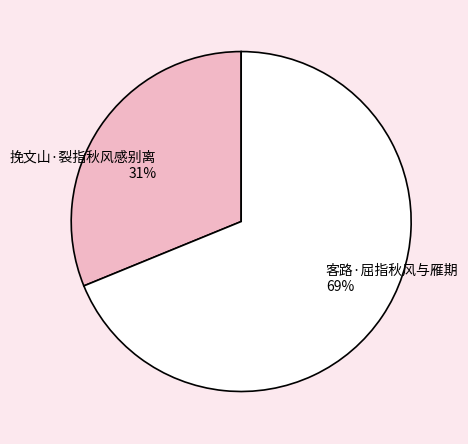

Rank the categories by value from highest to lowest.

客路·屈指秋风与雁期, 挽文山·裂指秋风感别离